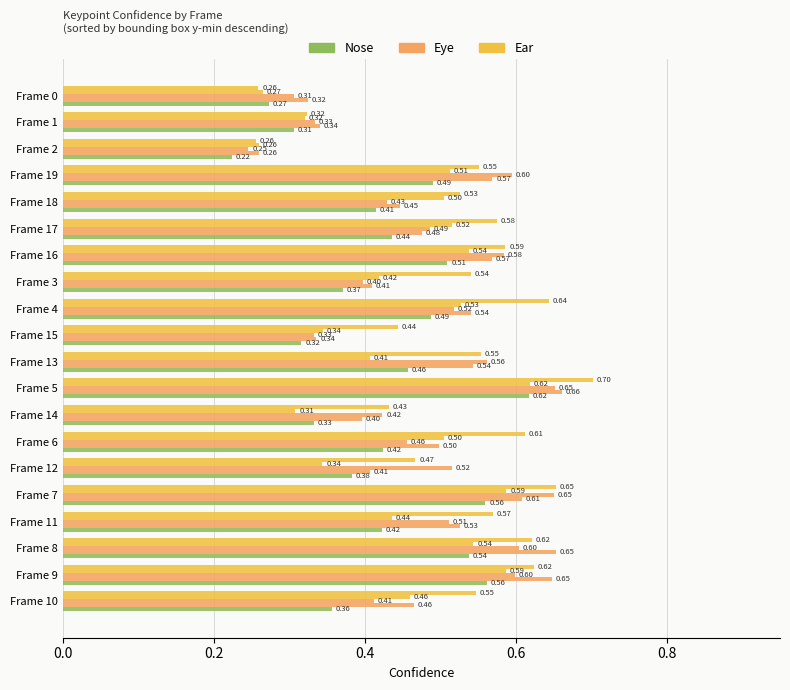

Count the number of data series in this chart.

5